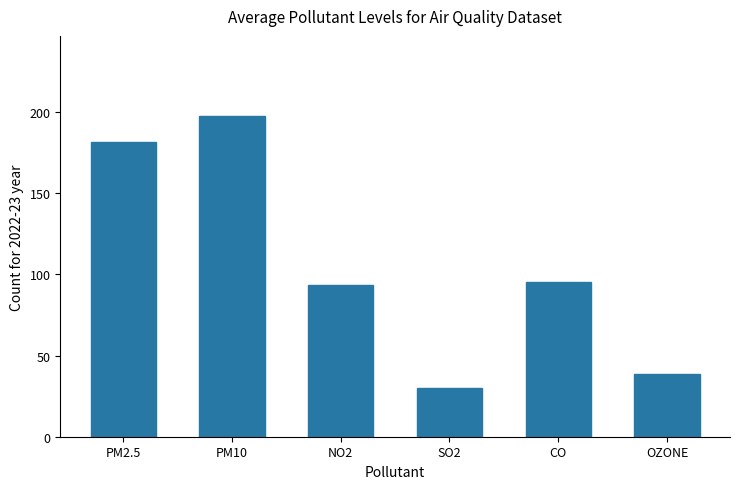

How many series are shown in this chart?

1